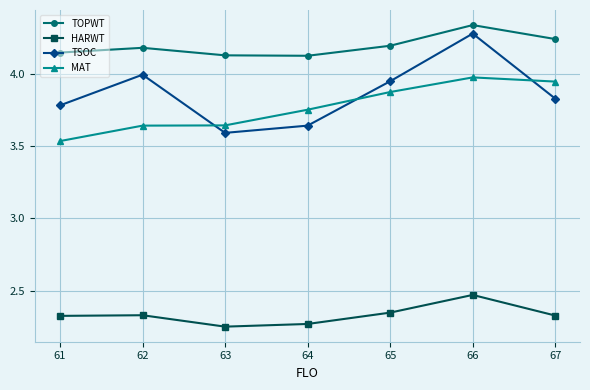

What is the spread (max minus min) of values at 66?

1.9